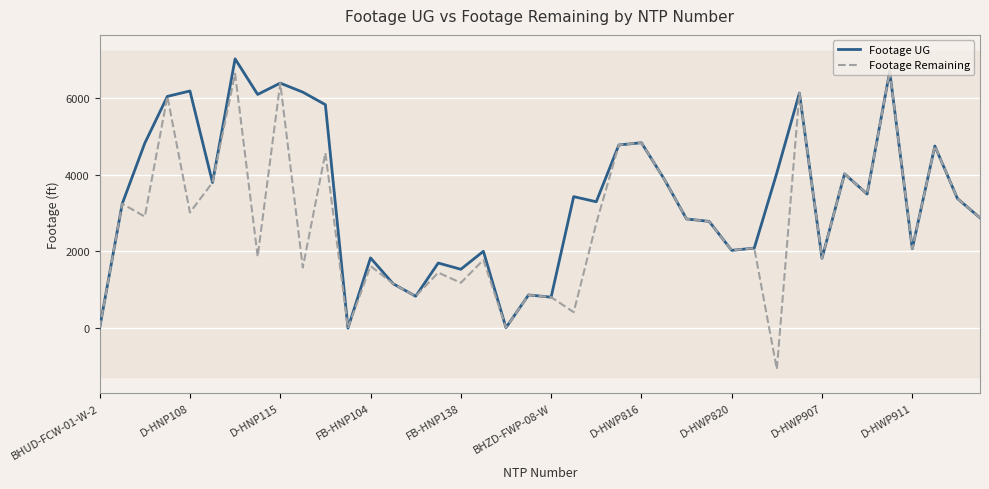

Where is Footage Remaining nearest to the value 2809?

27